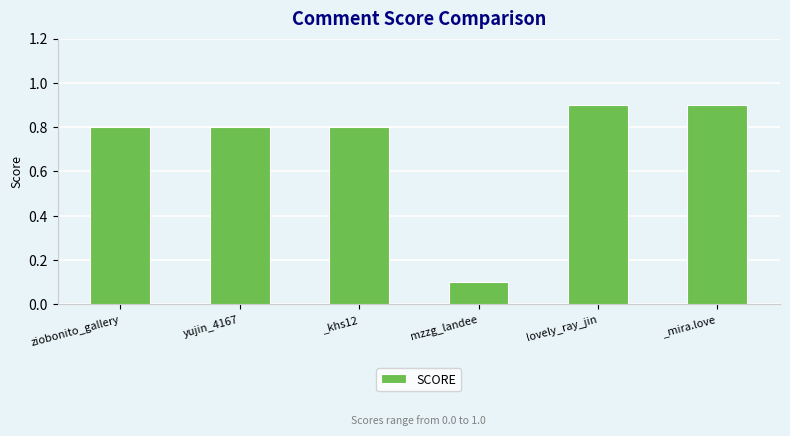

Reading right to left, extract all data points from this chart.

_mira.love=0.9	lovely_ray_jin=0.9	mzzg_landee=0.1	_khs12=0.8	yujin_4167=0.8	ziobonito_gallery=0.8